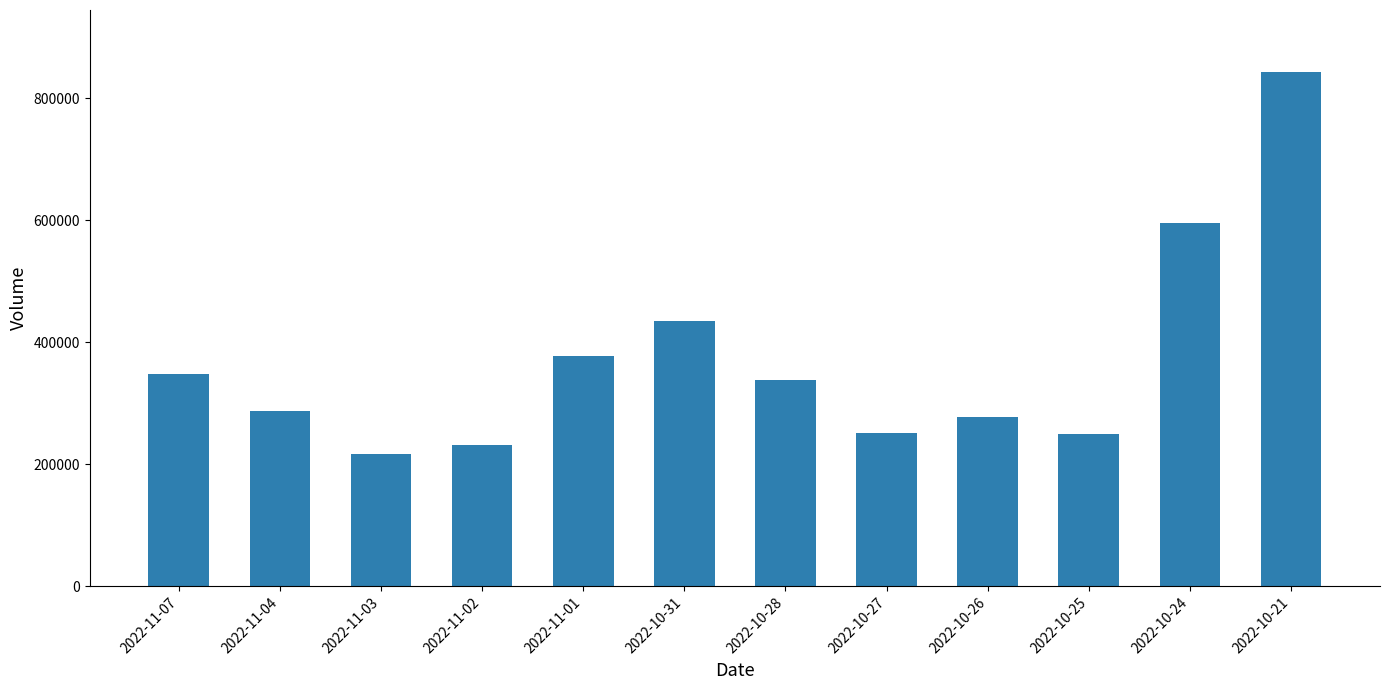

What is the difference between the maximum and minimum values?

626242